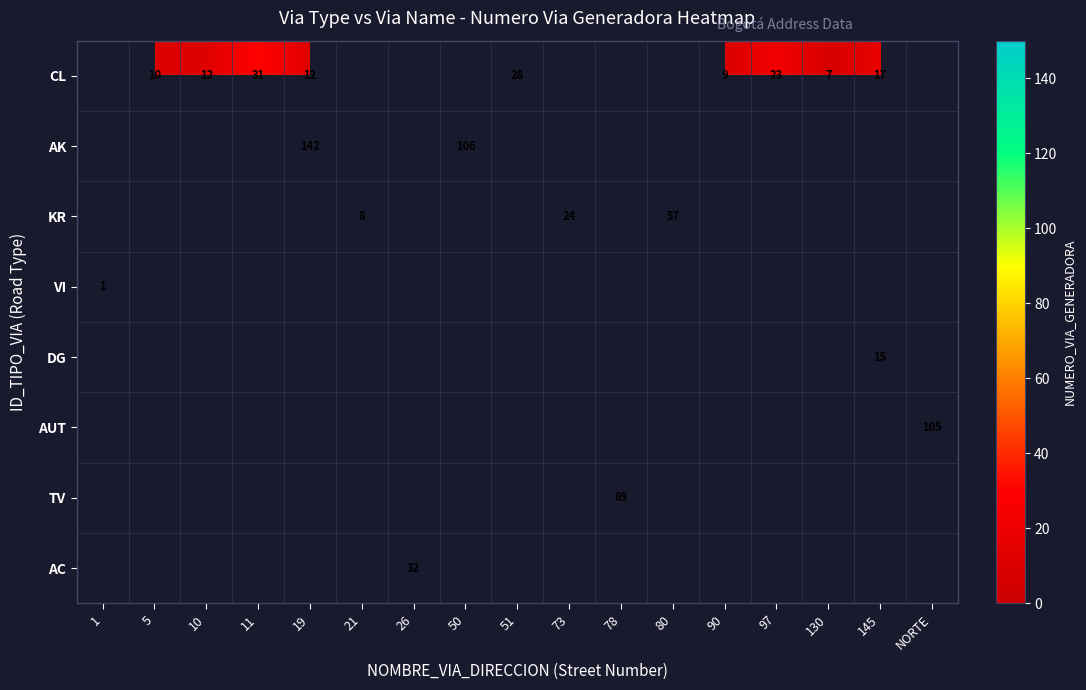

How many series are shown in this chart?

8